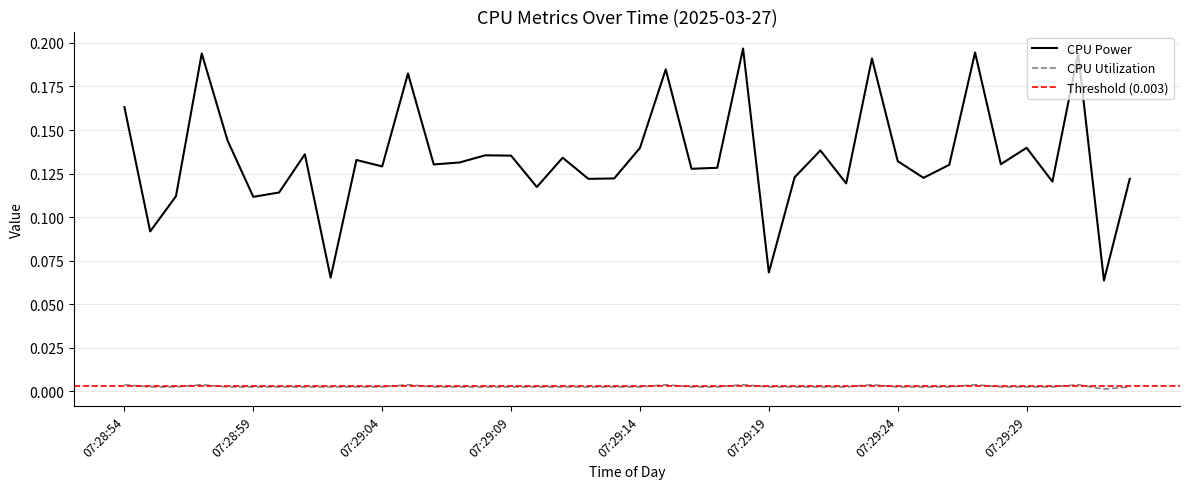

How many data points does each series have?

40